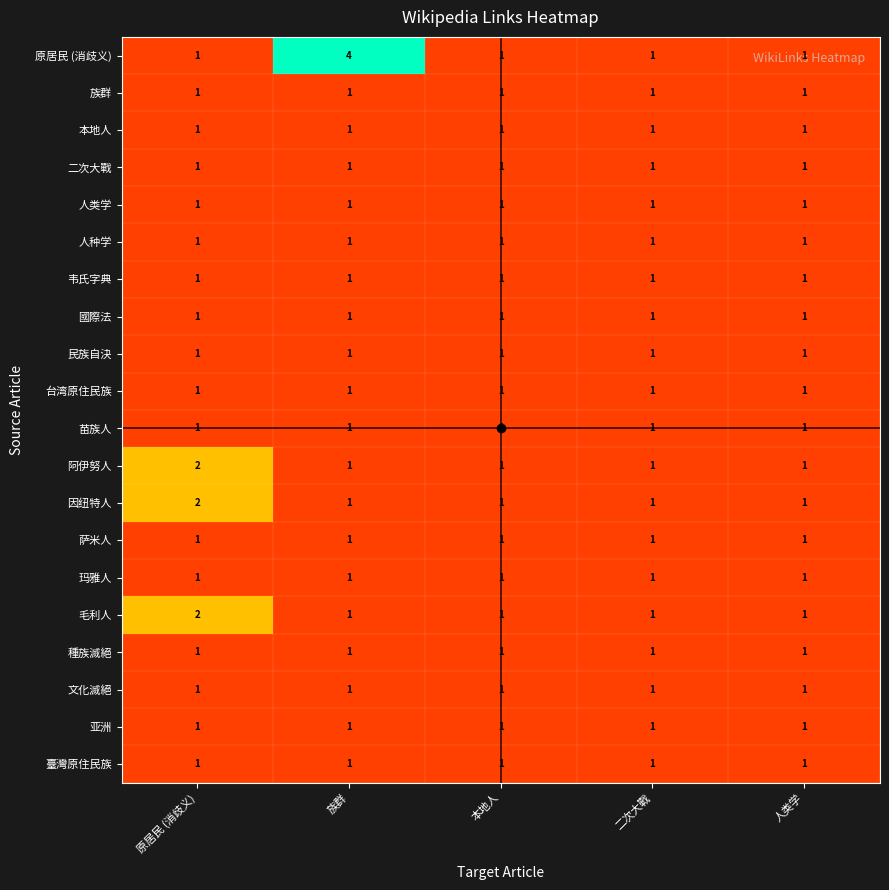

What is the total value across all series at 族群?

23